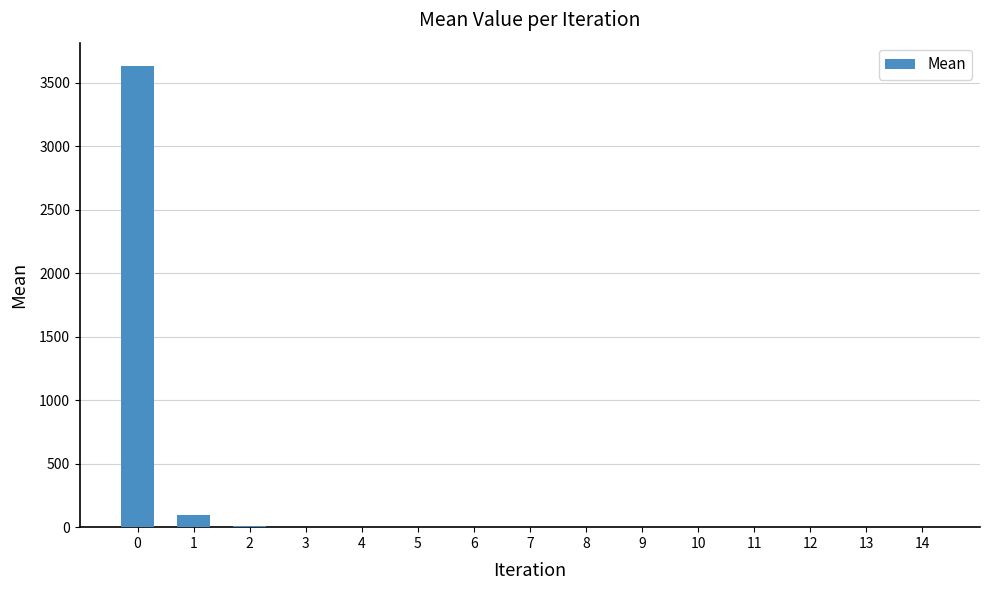

Are the bars horizontal?

No